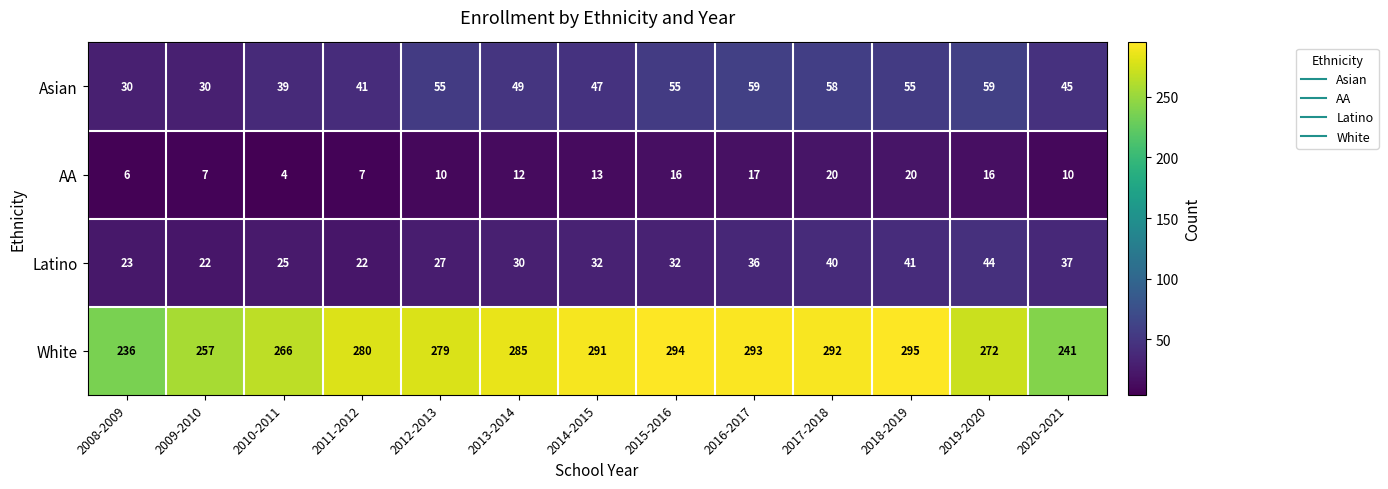

What is the total value across all series at 2008-2009?

295